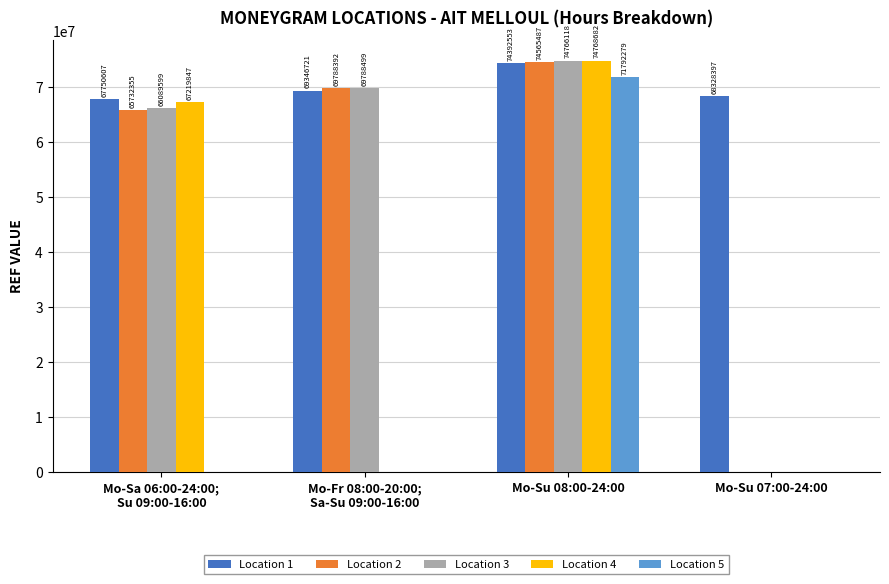

Is it true that Location 3 equals -36583797 at Mo-Su 07:00-24:00?

False